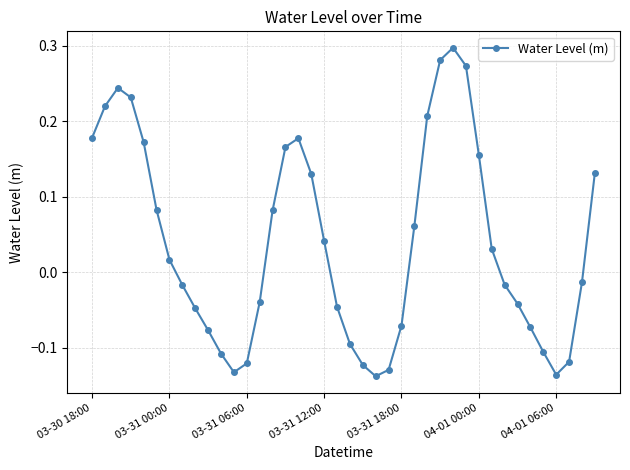

How many interior local peaks (higher than both neighbors) does the data have?

3